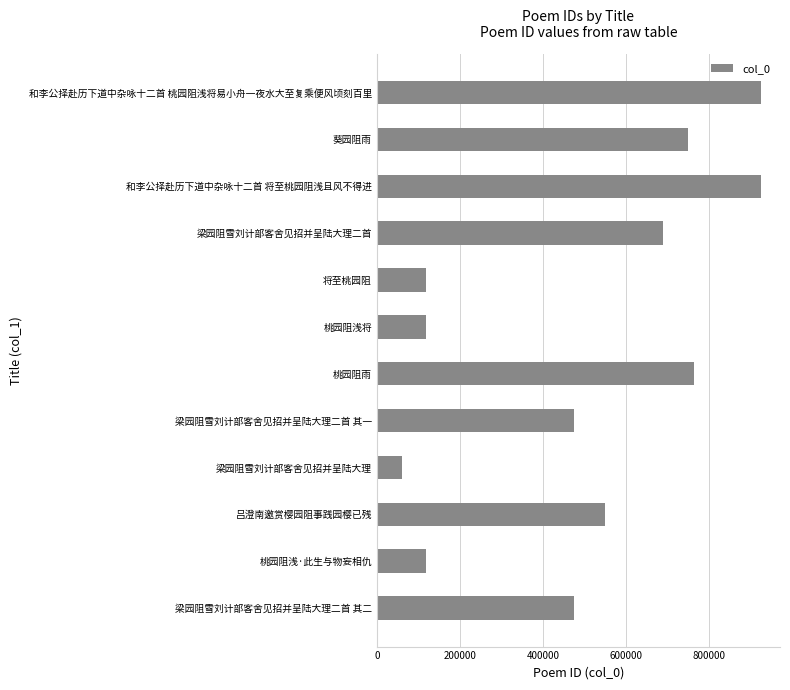

Is it true that the value at 桃园阻浅·此生与物妄相仇 is 46894?

False